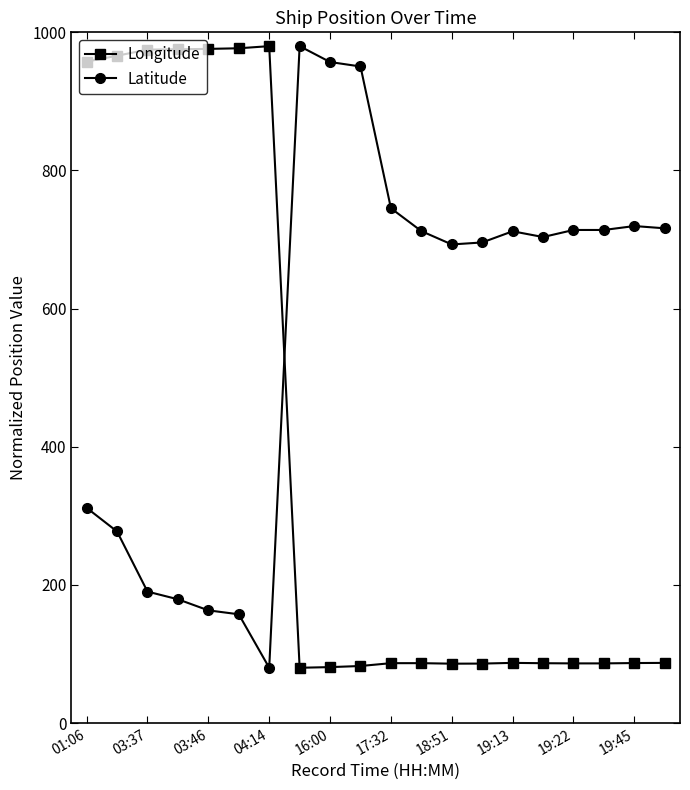

What is the value of the Longitude point at the 15th from the left?

87.1